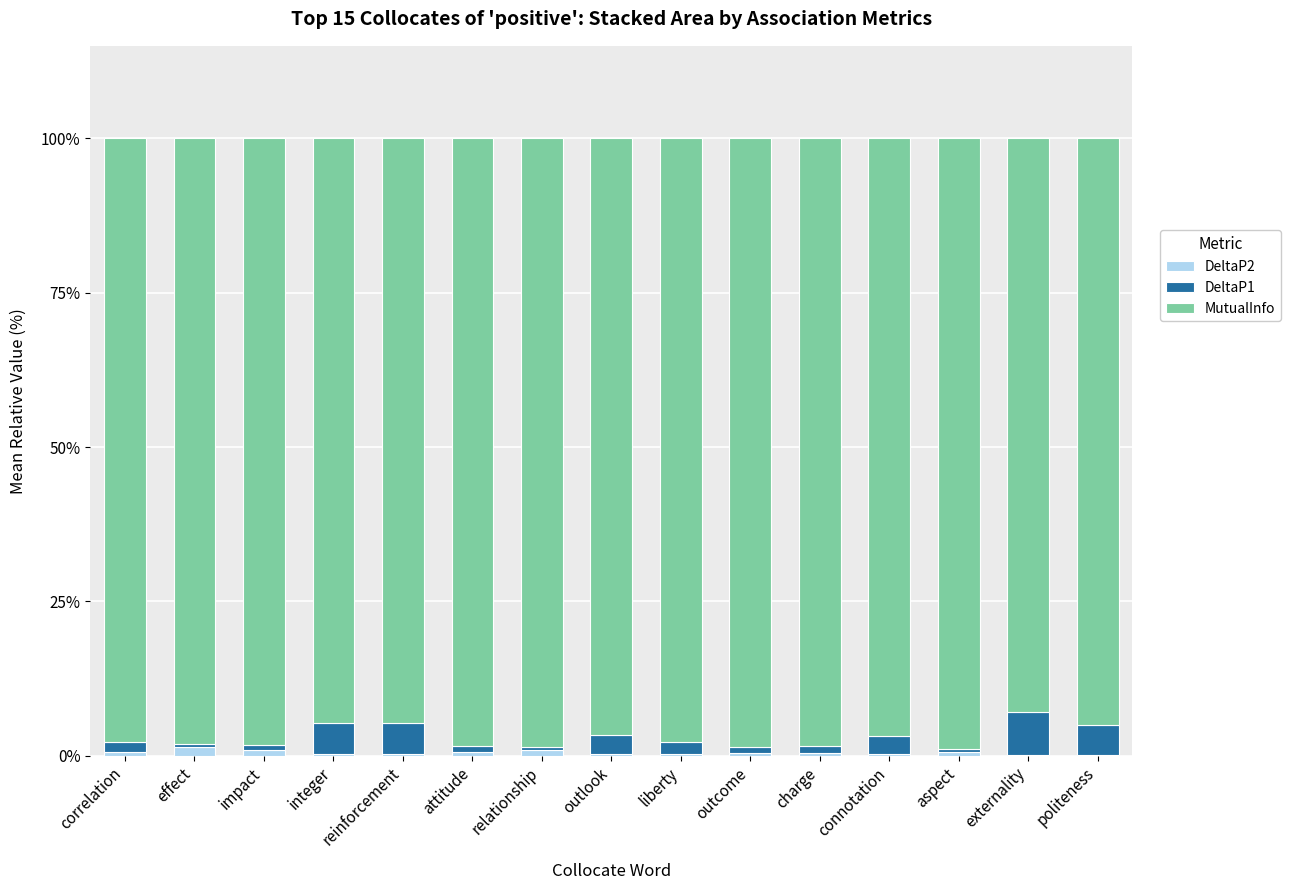

What is the sum of all DeltaP2 values?

7.3